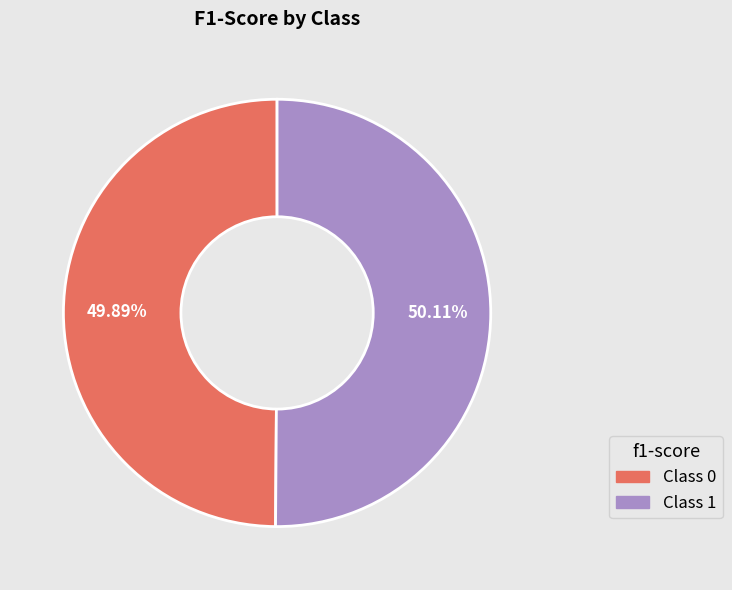

Count the number of slices in the pie.

2